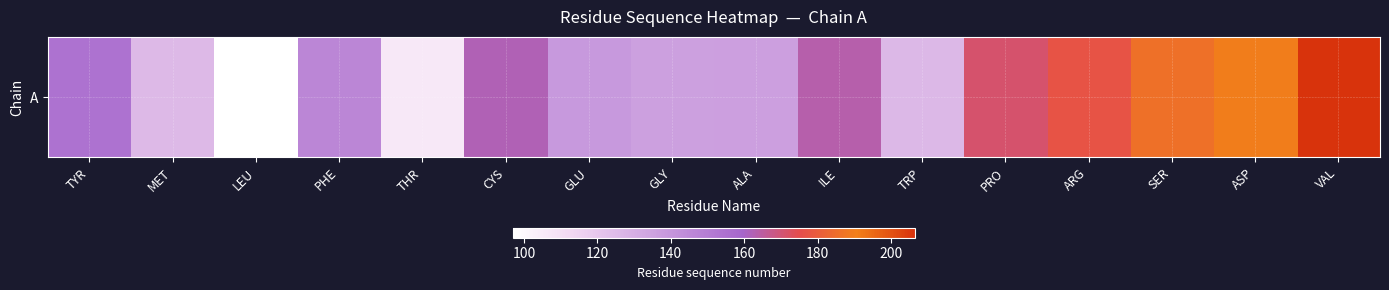

What is the change in value from CYS to PRO?

+8.8